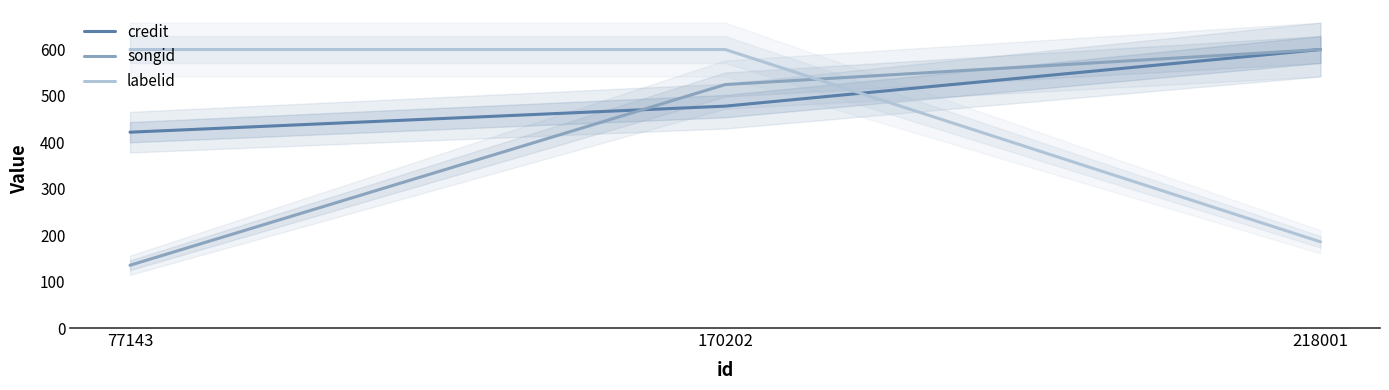

What is the value of the credit point at the 1st from the left?

421.9